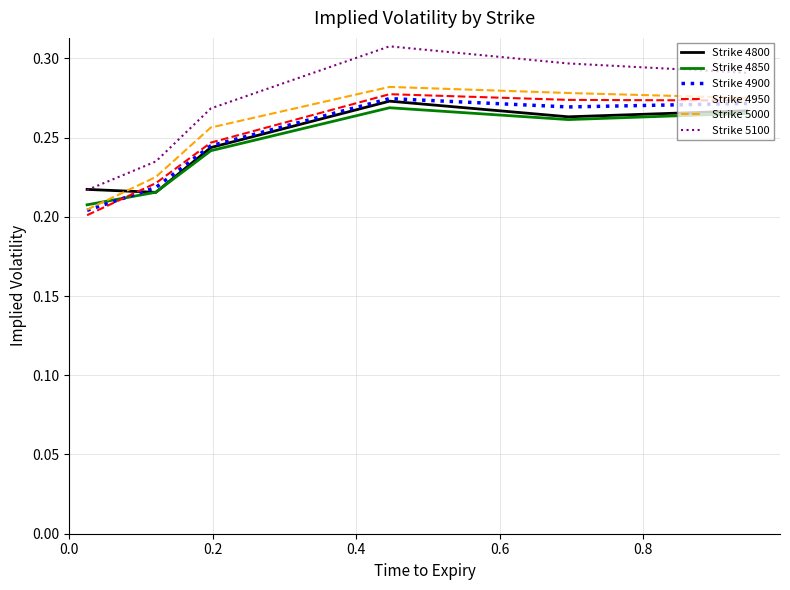

True or false: Strike 4900 and Strike 5100 intersect in this chart.

False